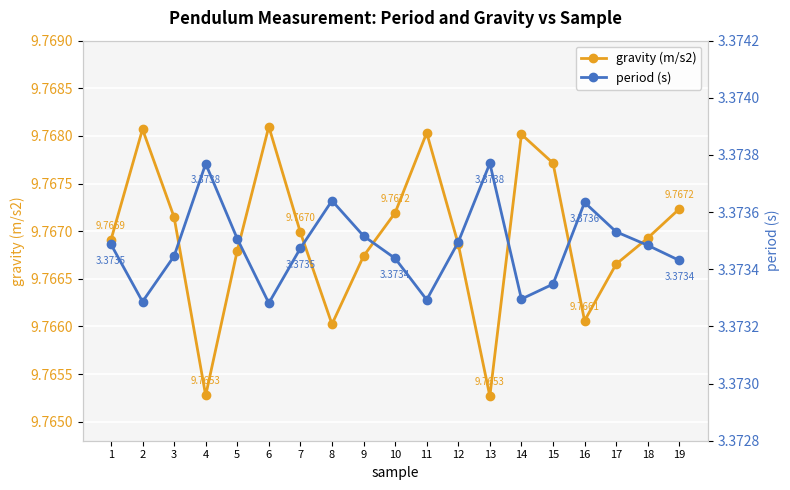

Count the number of data series in this chart.

2